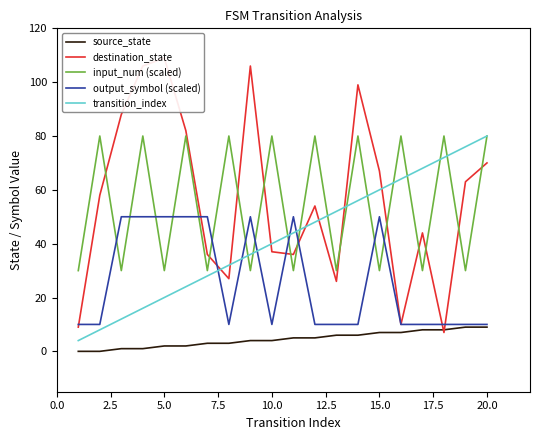

True or false: output_symbol (scaled) and input_num (scaled) intersect in this chart.

True